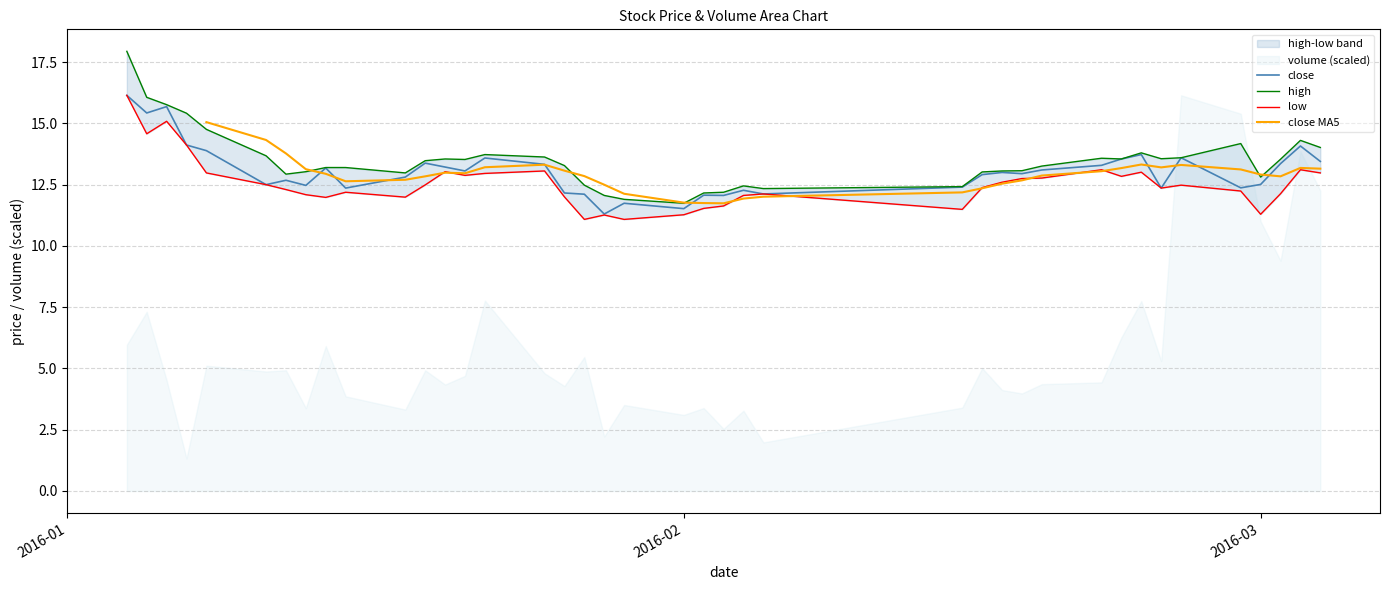

What is the highest value of the close series?

16.1